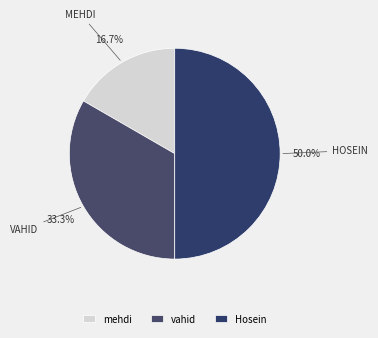

Is it true that mehdi is 27% of the pie?

False